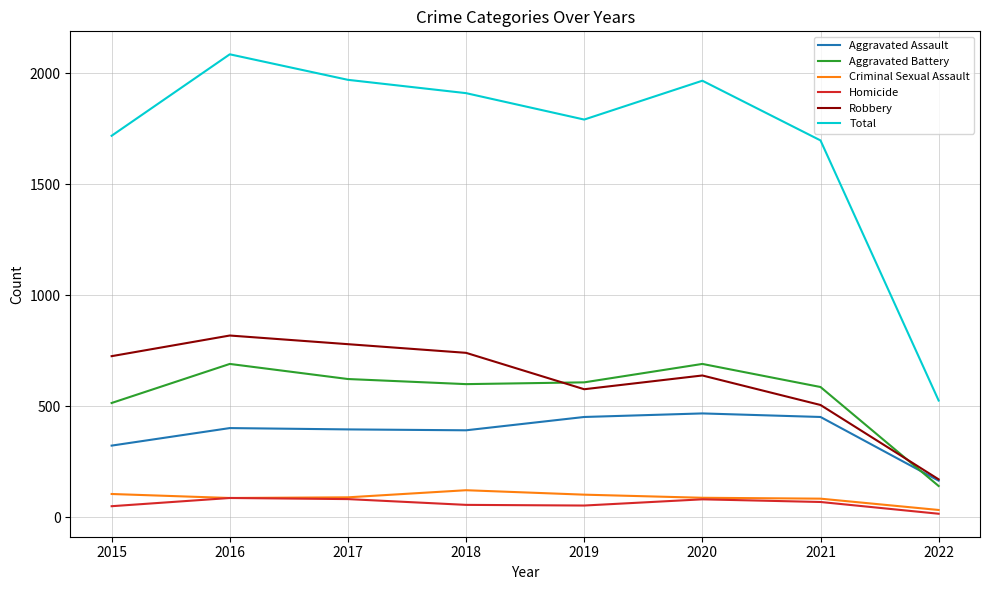

True or false: Robbery and Homicide cross at least once.

False